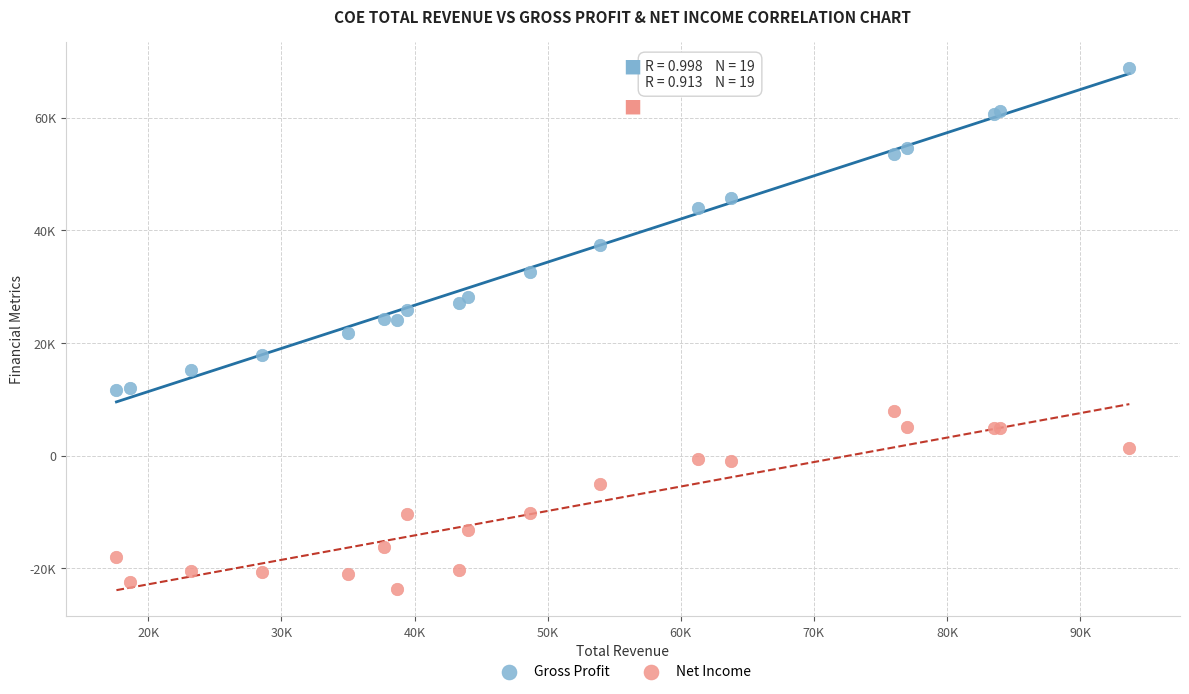

What are all the series names shown in the legend?

Gross Profit, Net Income